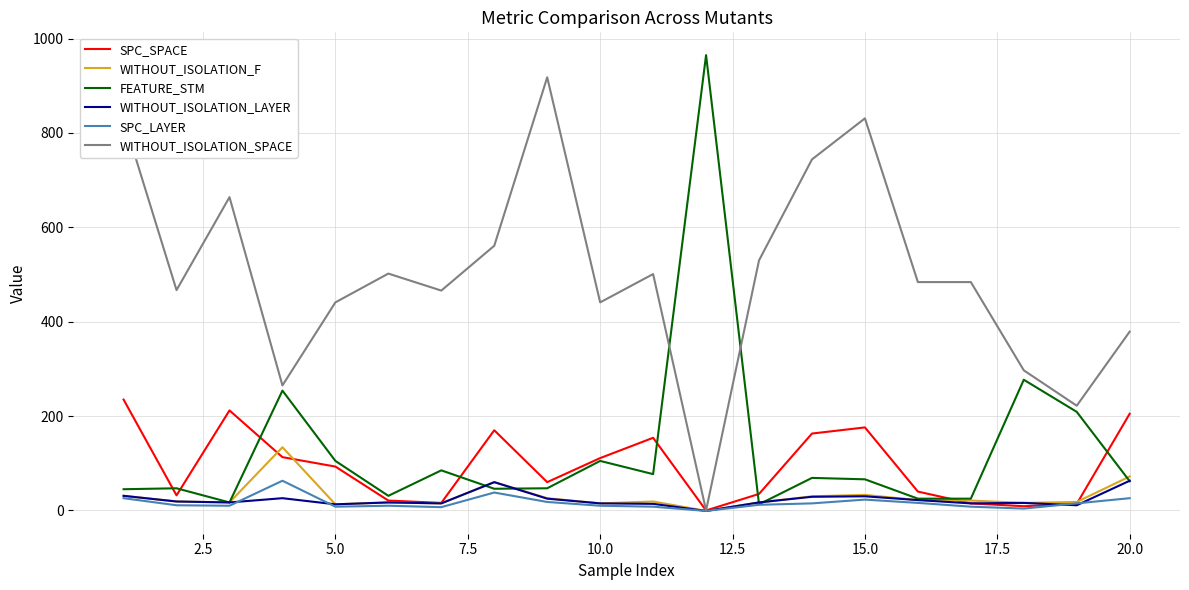

In SPC_LAYER, how many points are lower than both neighbors (excluding endpoints)?

5